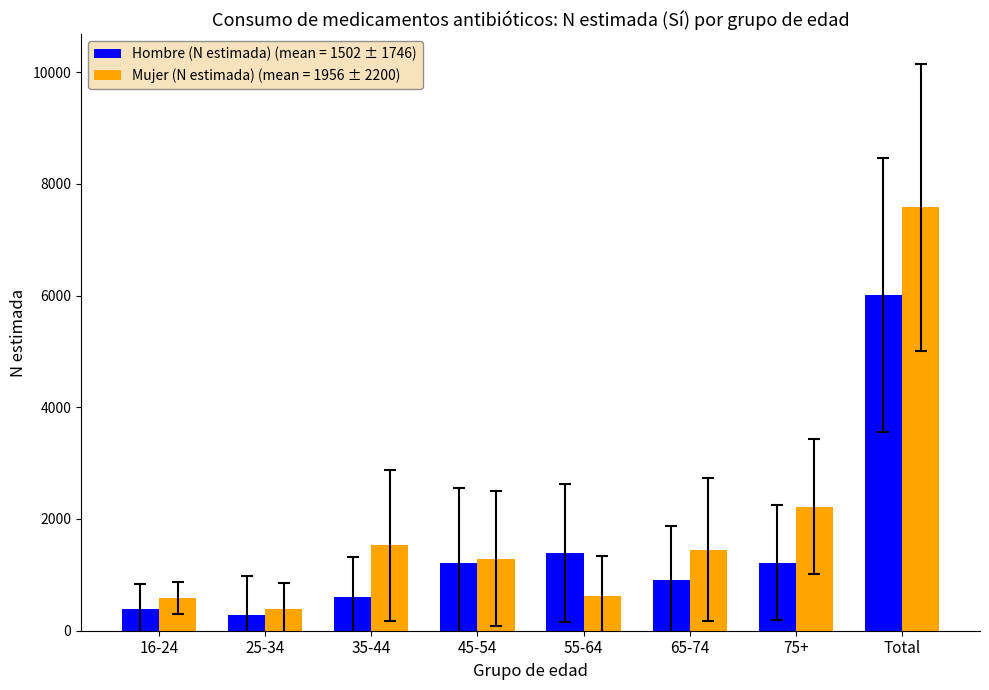

Count the number of data series in this chart.

2